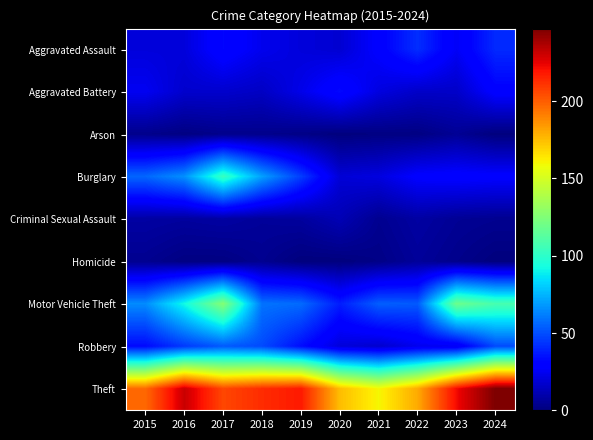

Reading left to right, list all the values displayed in this chart.

Aggravated Assault: 2015=20	2016=20	2017=32	2018=24	2019=20	2020=18	2021=29	2022=42	2023=26	2024=41
Aggravated Battery: 2015=25	2016=17	2017=17	2018=15	2019=23	2020=33	2021=21	2022=16	2023=16	2024=30
Arson: 2015=3	2016=1	2017=3	2018=3	2019=2	2020=0	2021=1	2022=1	2023=5	2024=0
Burglary: 2015=56	2016=66	2017=103	2018=70	2019=46	2020=19	2021=21	2022=29	2023=30	2024=29
Criminal Sexual Assault: 2015=8	2016=7	2017=8	2018=6	2019=7	2020=12	2021=4	2022=8	2023=5	2024=4
Homicide: 2015=4	2016=1	2017=1	2018=4	2019=0	2020=0	2021=2	2022=6	2023=3	2024=0
Motor Vehicle Theft: 2015=65	2016=92	2017=126	2018=59	2019=57	2020=38	2021=54	2022=53	2023=119	2024=108
Robbery: 2015=33	2016=45	2017=53	2018=49	2019=34	2020=20	2021=17	2022=24	2023=25	2024=49
Theft: 2015=197	2016=231	2017=206	2018=213	2019=218	2020=175	2021=160	2022=180	2023=222	2024=247